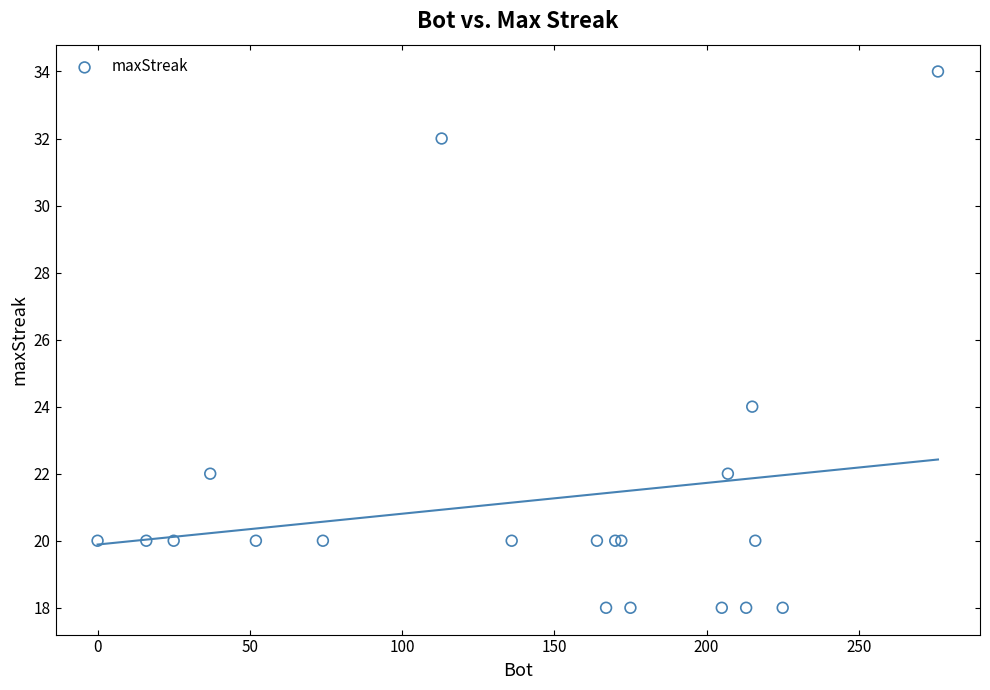

What Y value in the scatter plot is closest to 26?

24